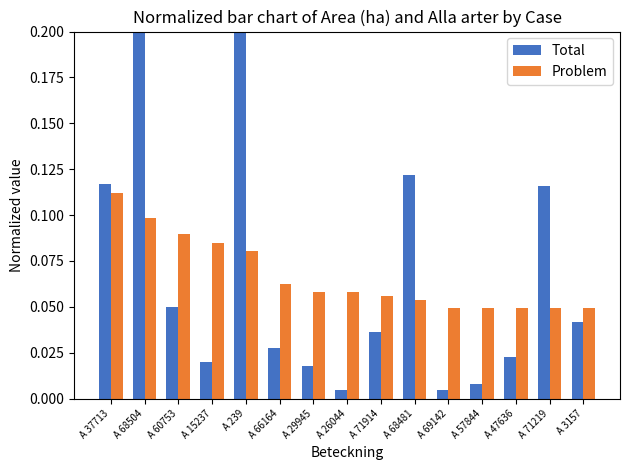

What is the difference between the maximum and minimum values in the Total series?

0.2